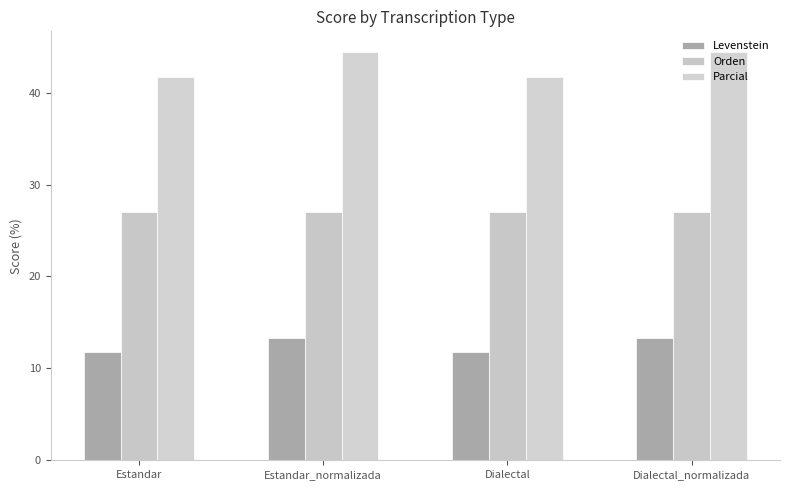

How many data points in Levenstein are above 13?

2